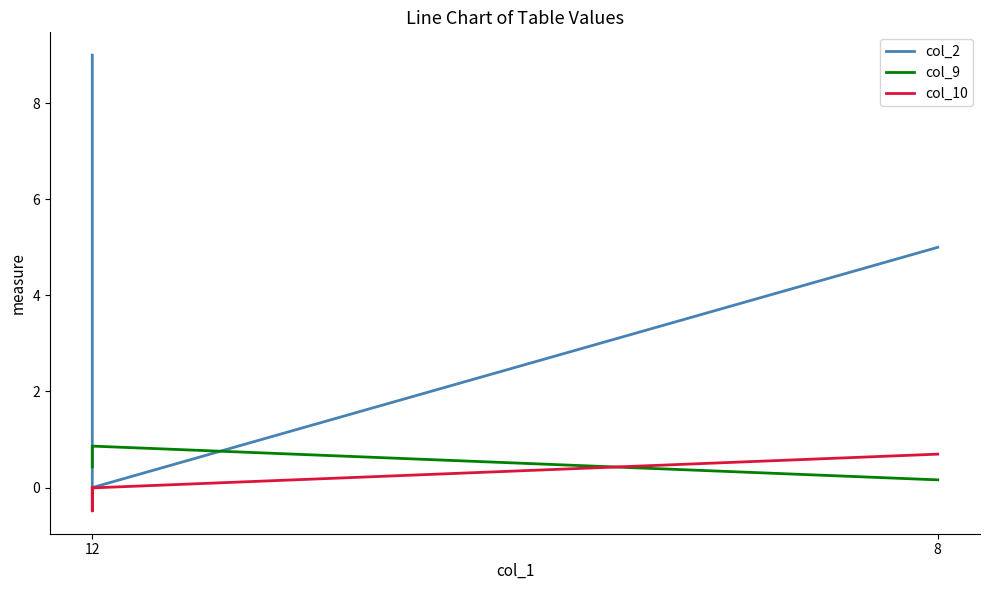

True or false: col_10 has more than 1 points higher than both neighbors.

False